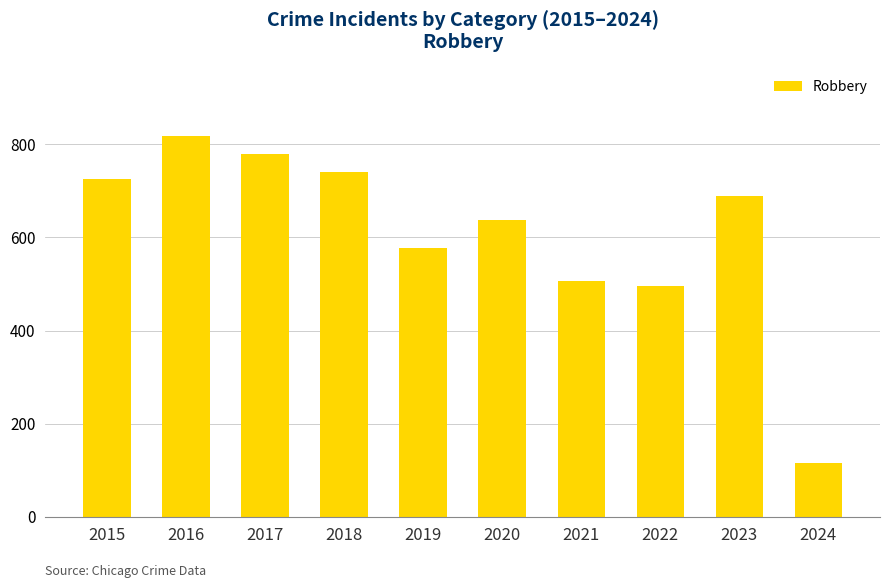

What is the difference between the values at 2024 and 2017?

664